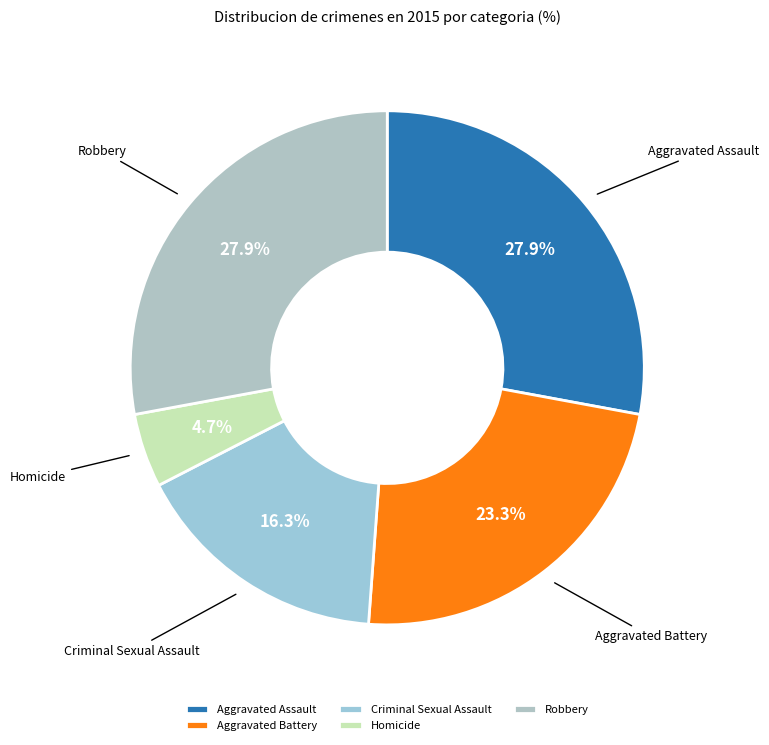

Which category has the smallest portion of the pie?

Homicide